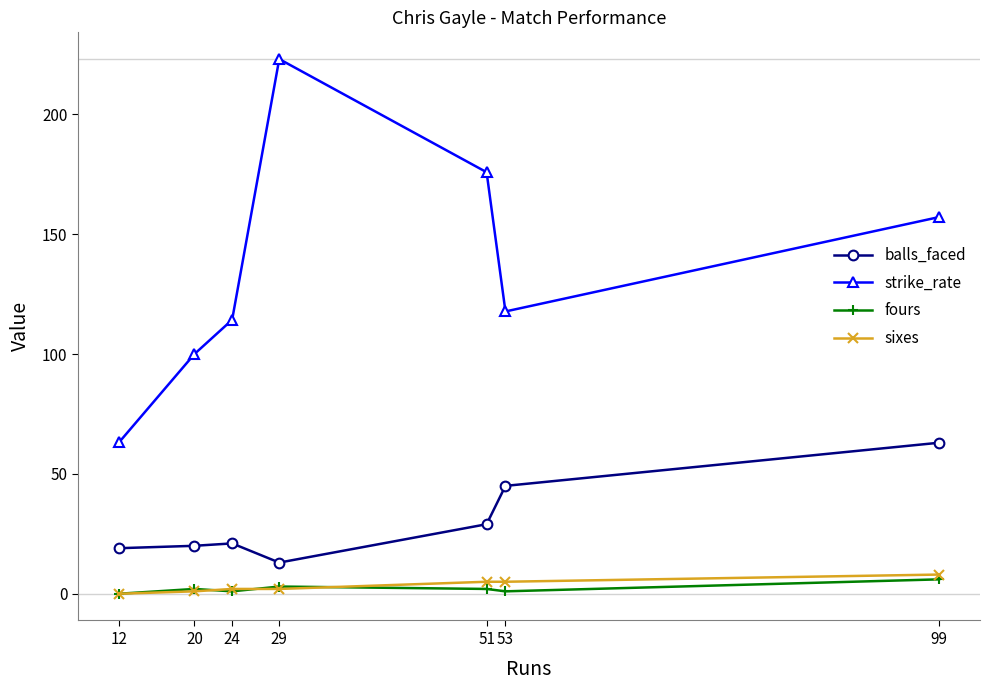

What is the difference between the highest and lowest values at 53?

116.8